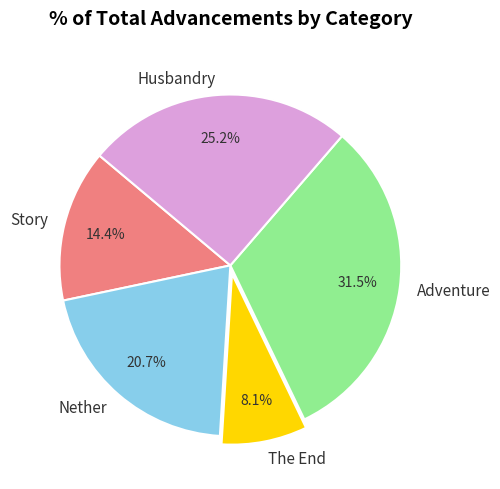

Which slice is the smallest?

The End